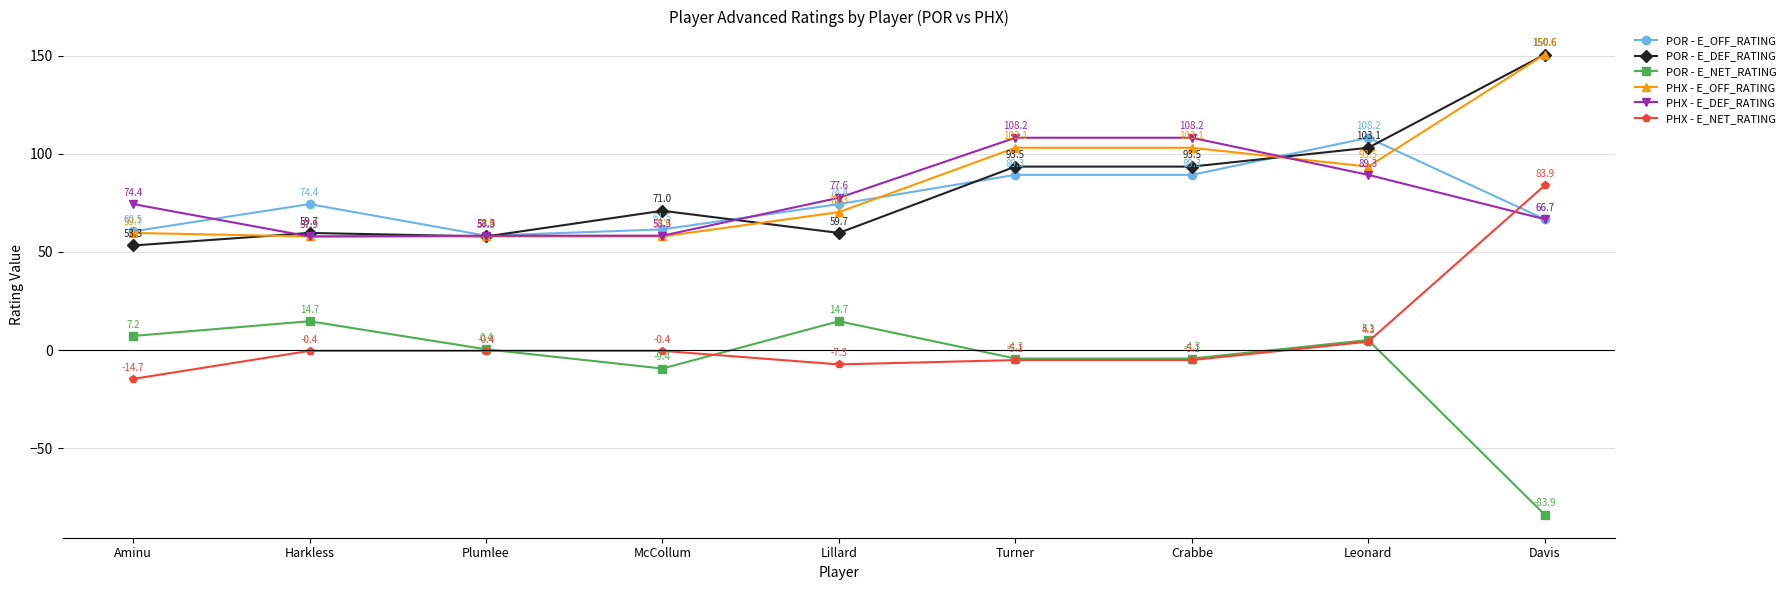

True or false: PHX - E_NET_RATING and POR - E_DEF_RATING cross at least once.

False